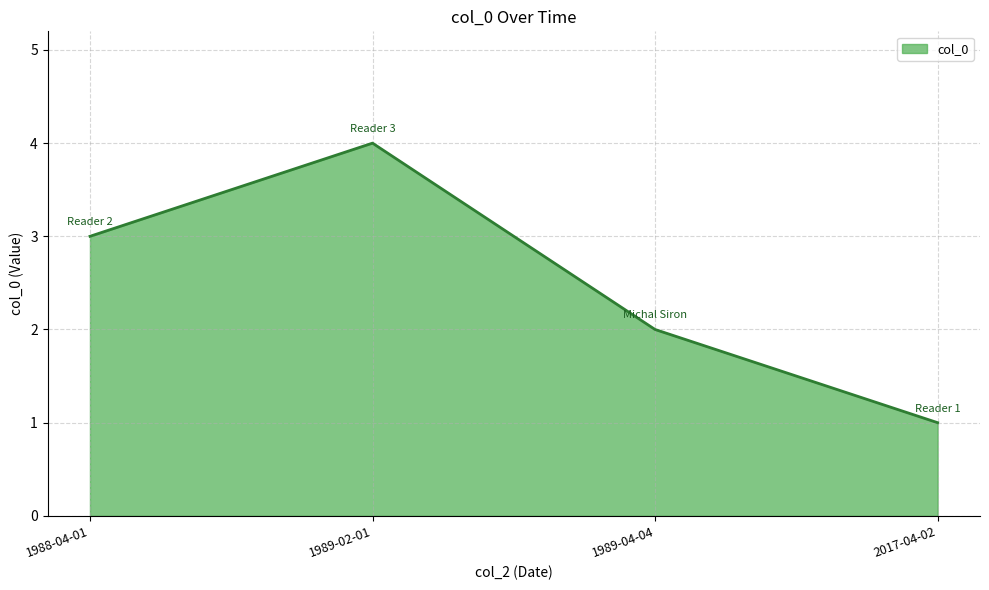

Reading left to right, extract all data points from this chart.

3	4	2	1